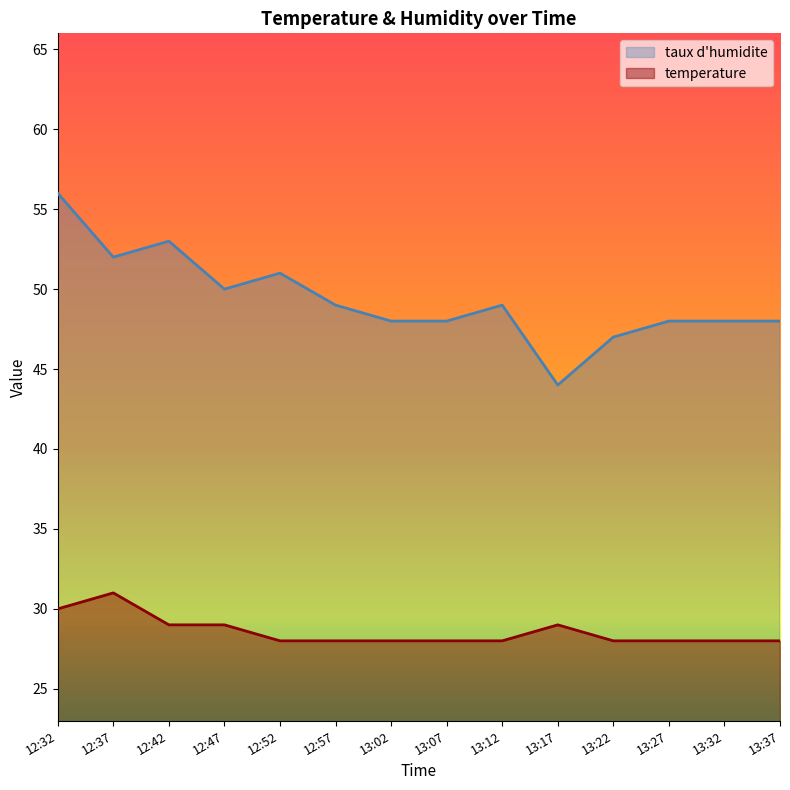

How many categories are shown in the chart?

14